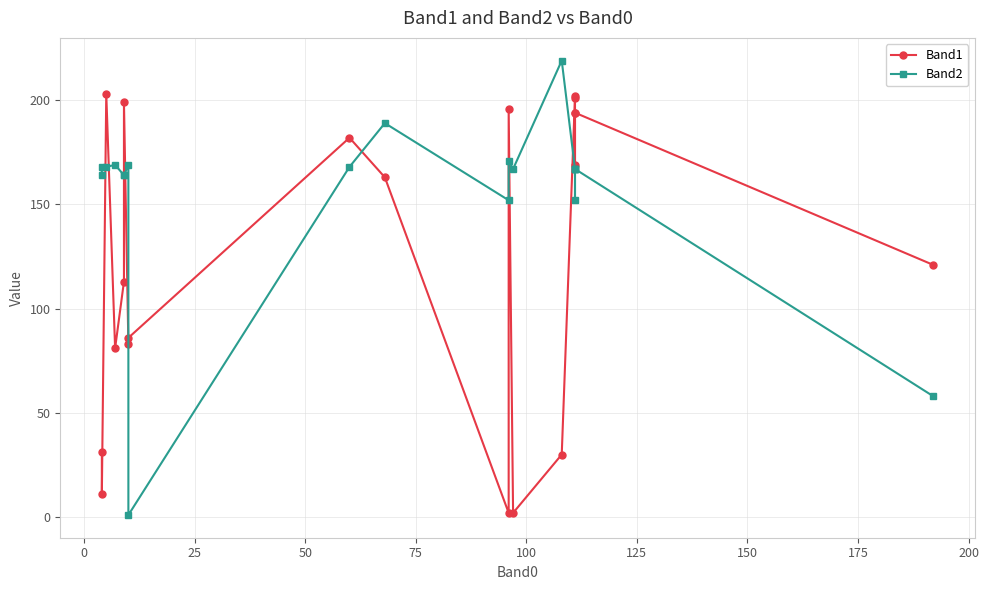

True or false: Band2 has a value of 70 at 18.

False